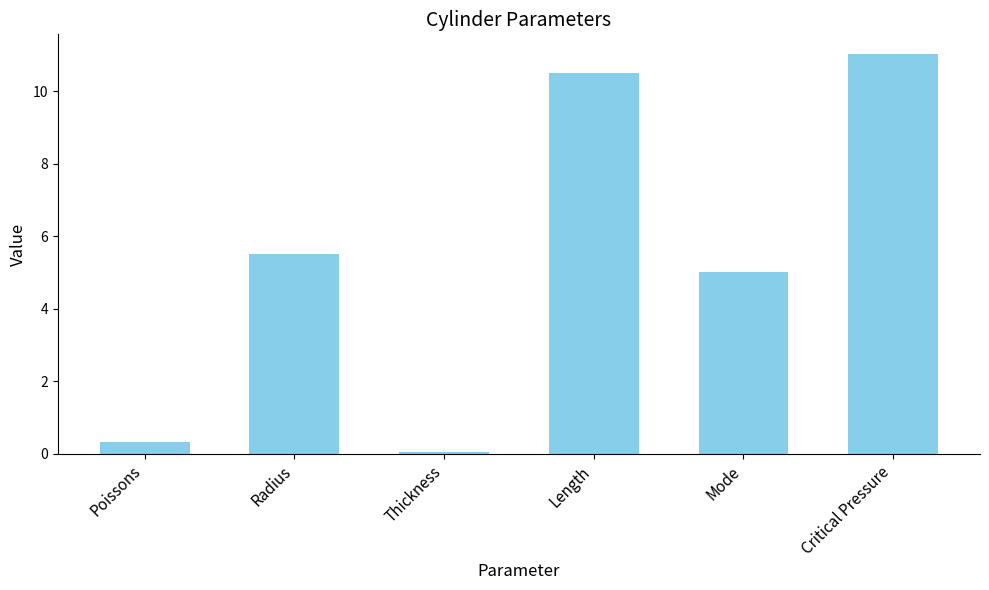

Which label corresponds to the largest value in the chart?

Critical Pressure